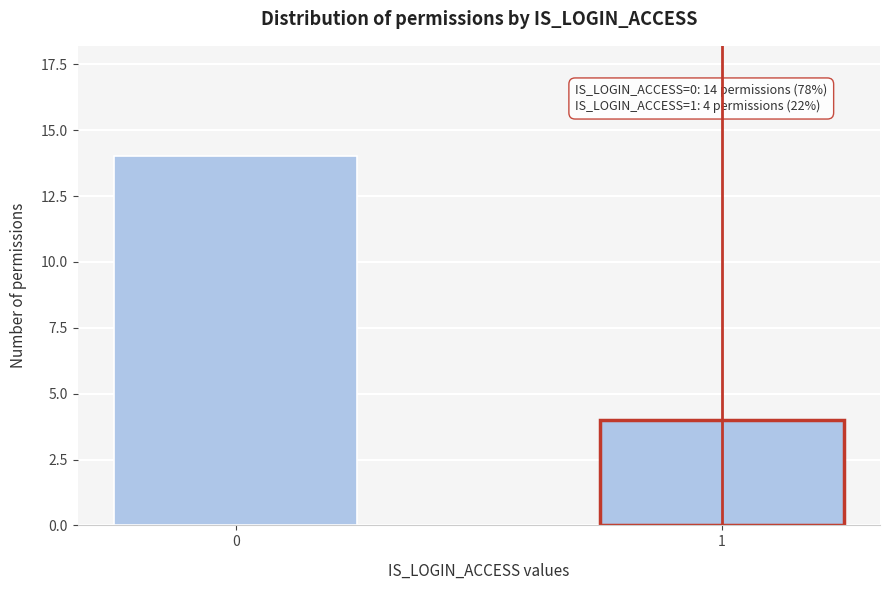

Reading left to right, what are all the values shown in this chart?

0=14	1=4